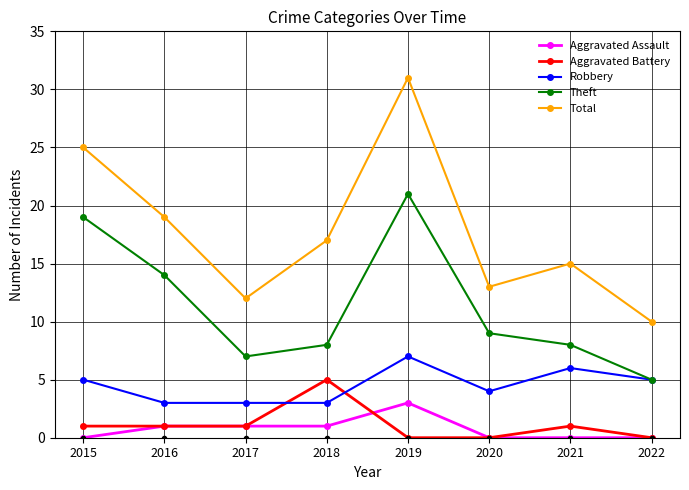

The value of Robbery at 2019 is 3. True or false?

False